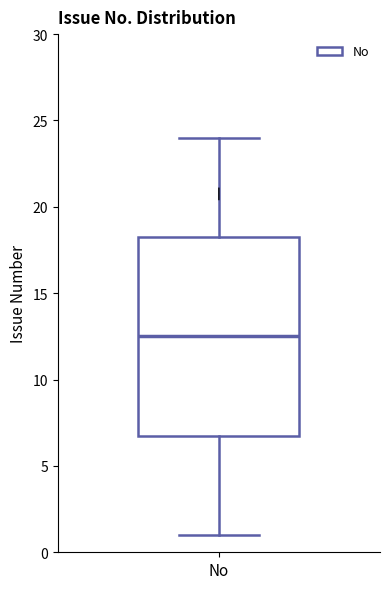

Read this box plot against the y-axis: the position of the median line, the range covered by the box, and the ends of both whiskers. The values are not printed on the chart, so give them approximately, as read against the axis.

median 12.5, box 7.0 to 18.5, whiskers 1.0 to 24.0